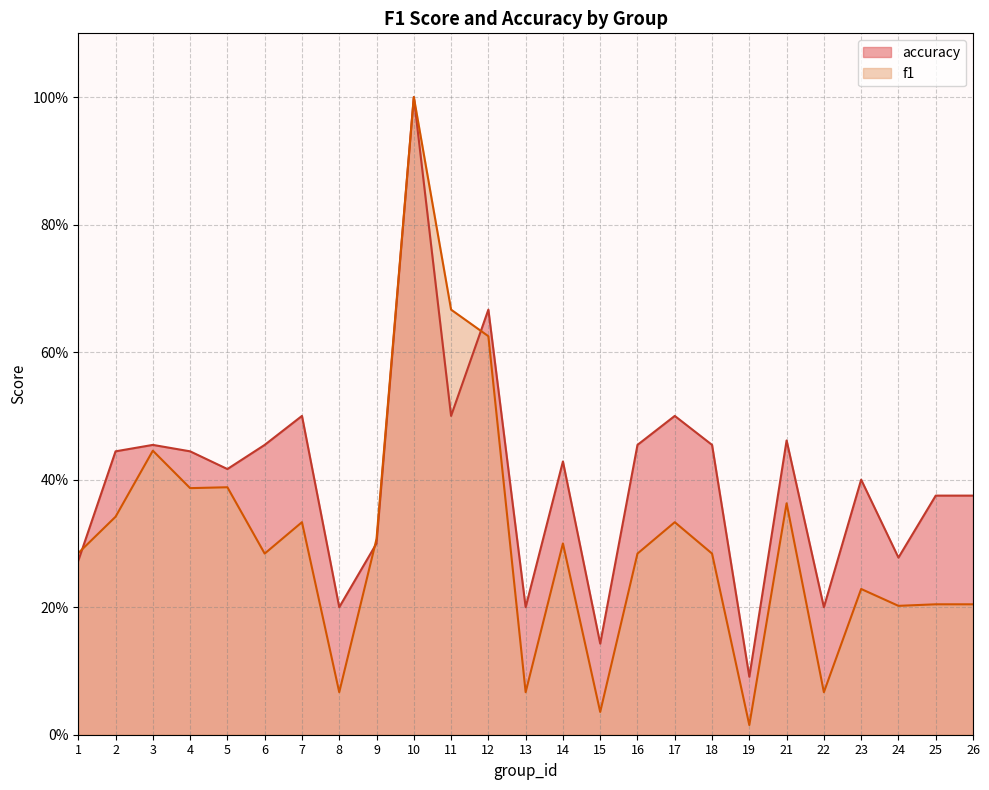

At 14, list the series in order from largest to smallest.

accuracy, f1